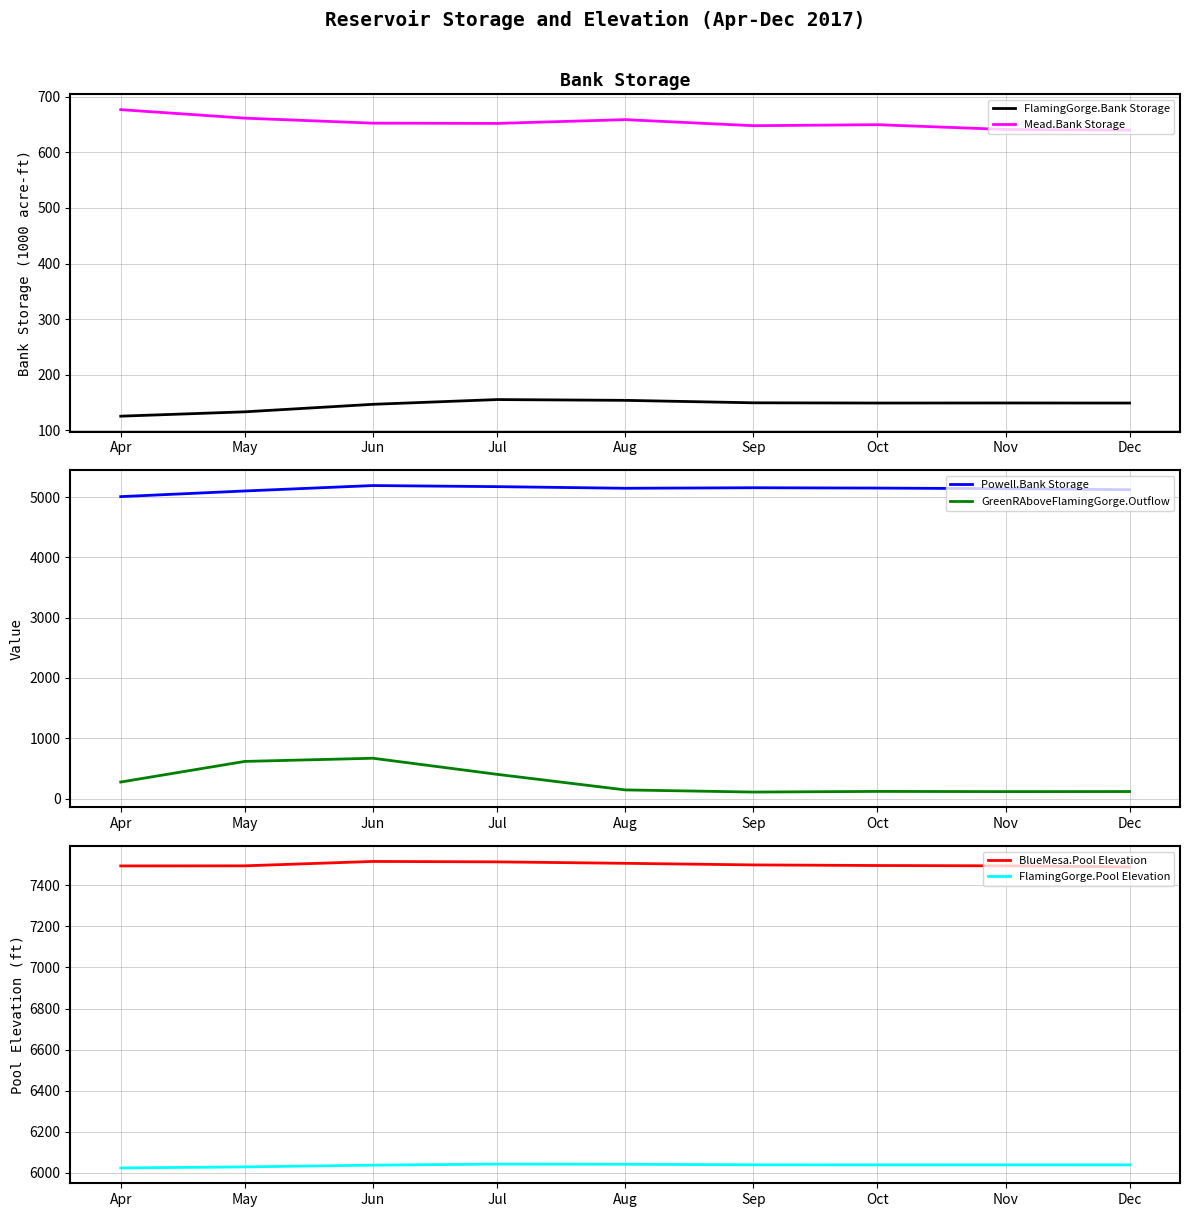

List the labels in order of FlamingGorge.Pool Elevation value, smallest first.

Apr, May, Jun, Dec, Oct, Nov, Sep, Aug, Jul